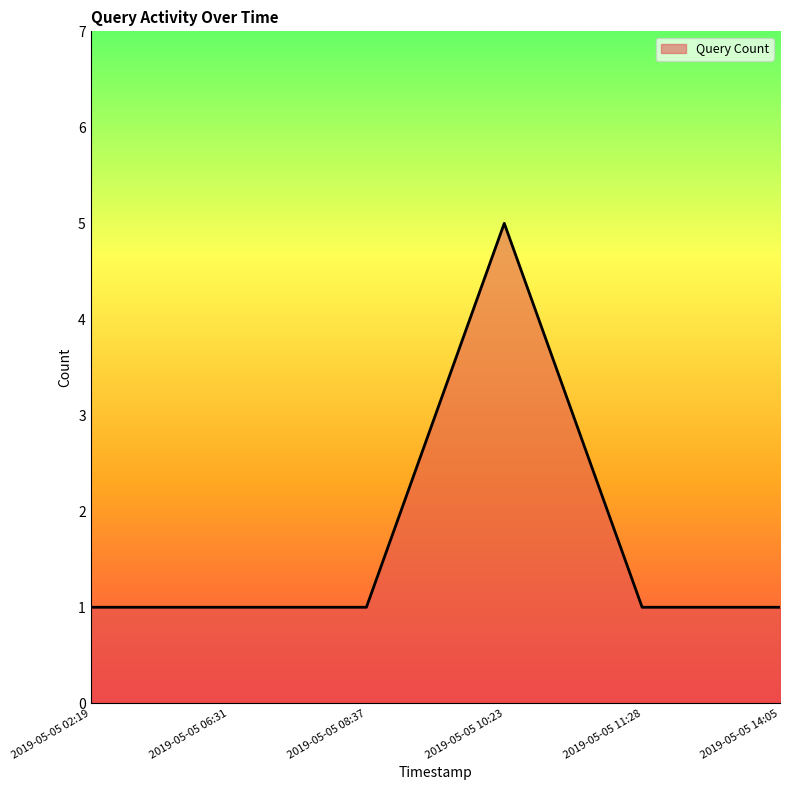

Approximately how many times larger is the value at 2019-05-05 02:19 compared to 2019-05-05 11:28?

1.0